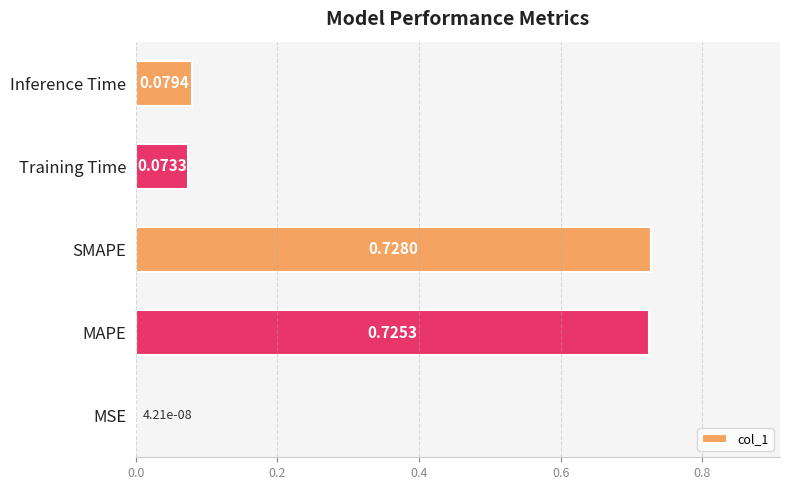

What is the sum of all values?

1.6